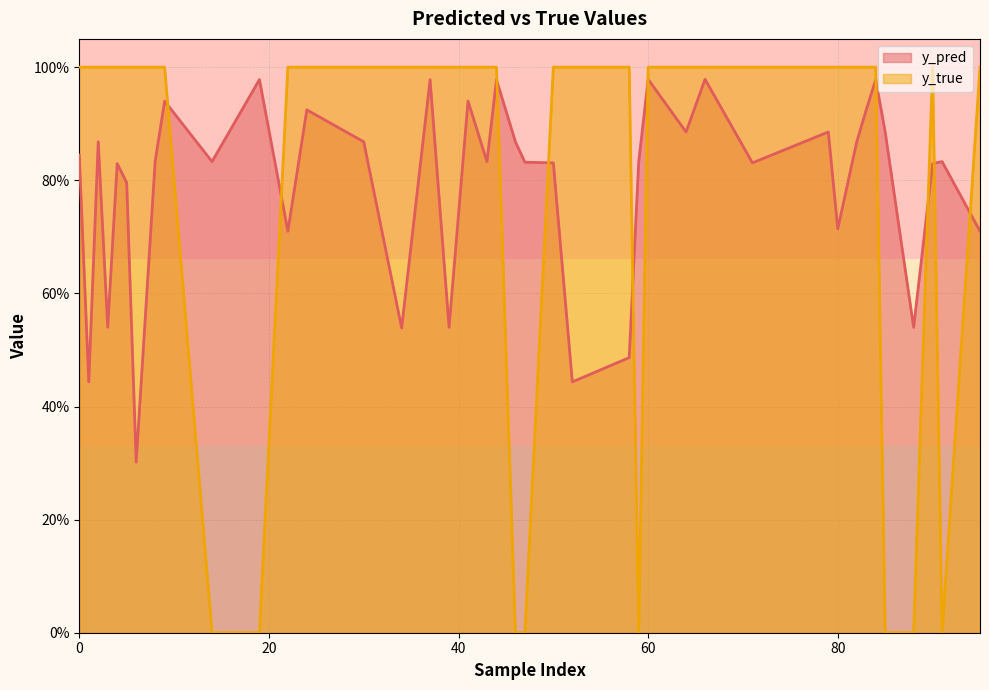

What are all the series names shown in the legend?

y_pred, y_true